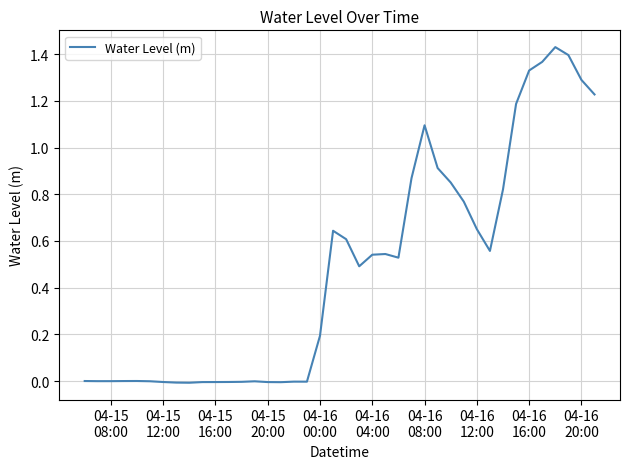

How many interior local peaks (higher than both neighbors) does the data have?

7